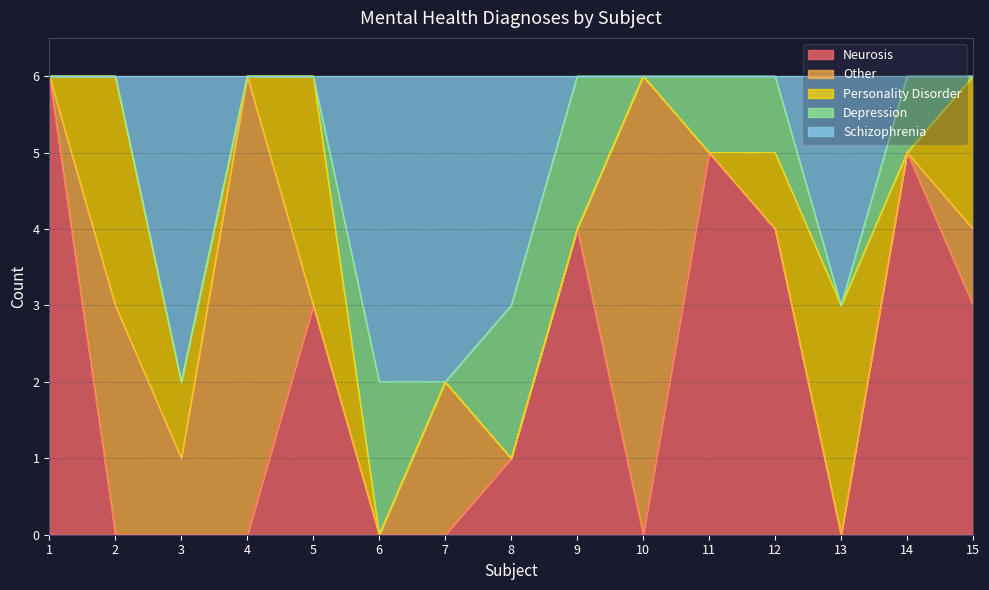

What is the sum of all Depression values?

9